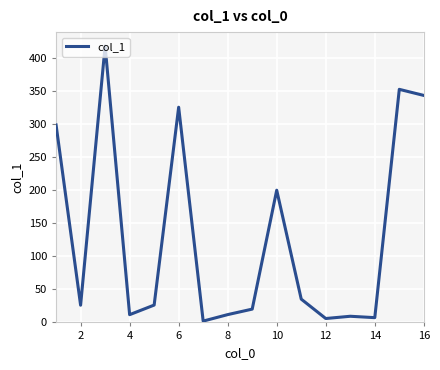

What is the maximum value shown in the chart?

417.8